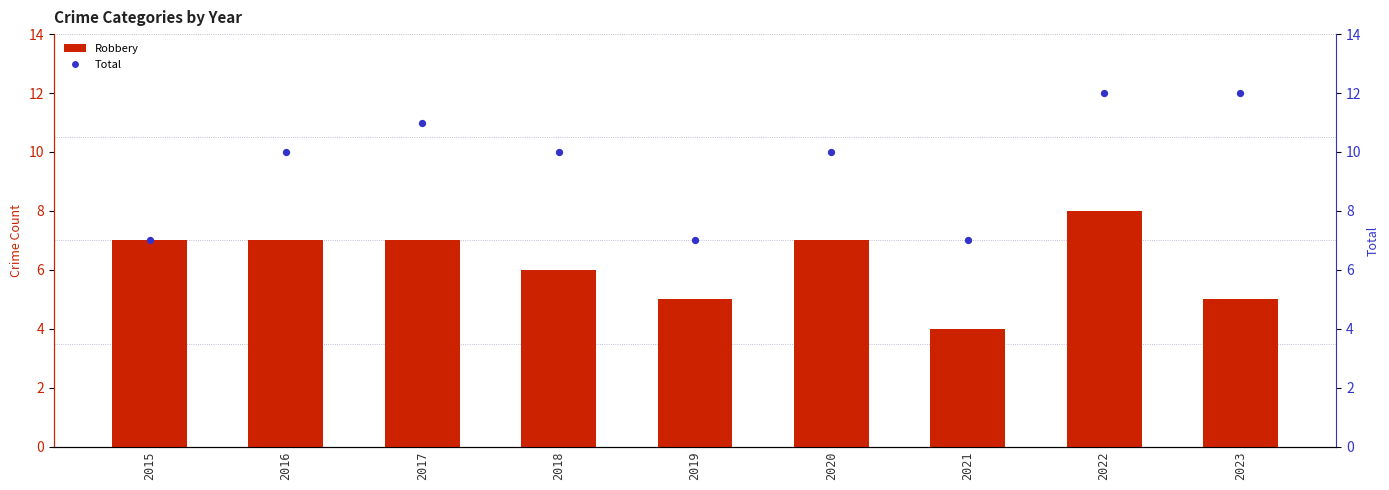

Which series contains the lowest Y value?

Robbery